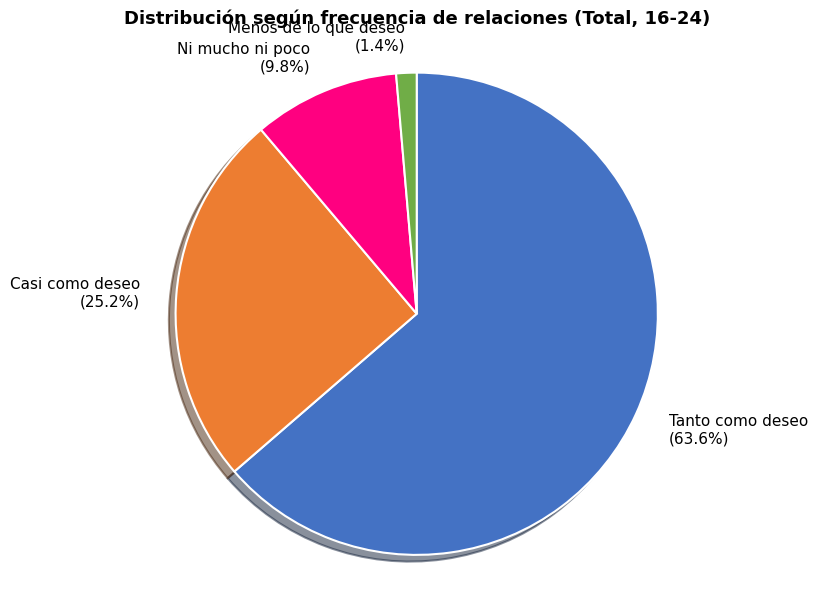

Which slice represents more than half of the pie?

Tanto como deseo